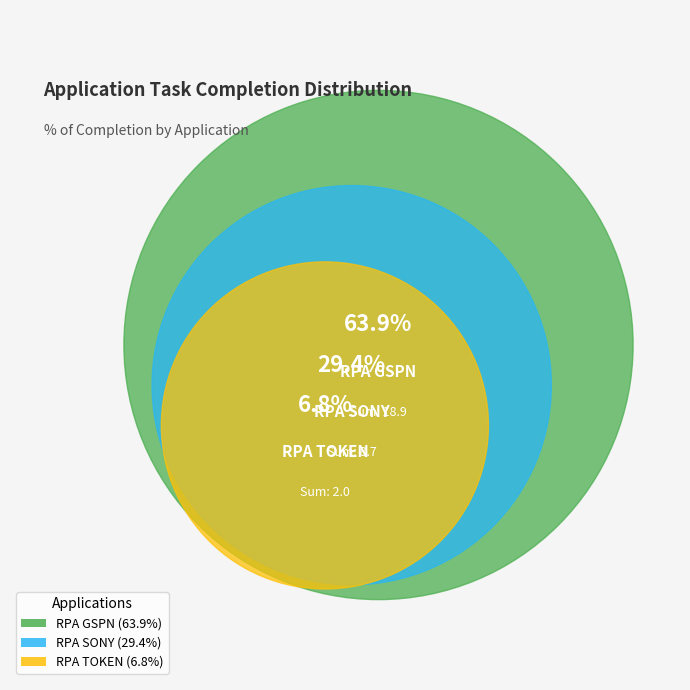

Which slice represents more than half of the pie?

RPA GSPN